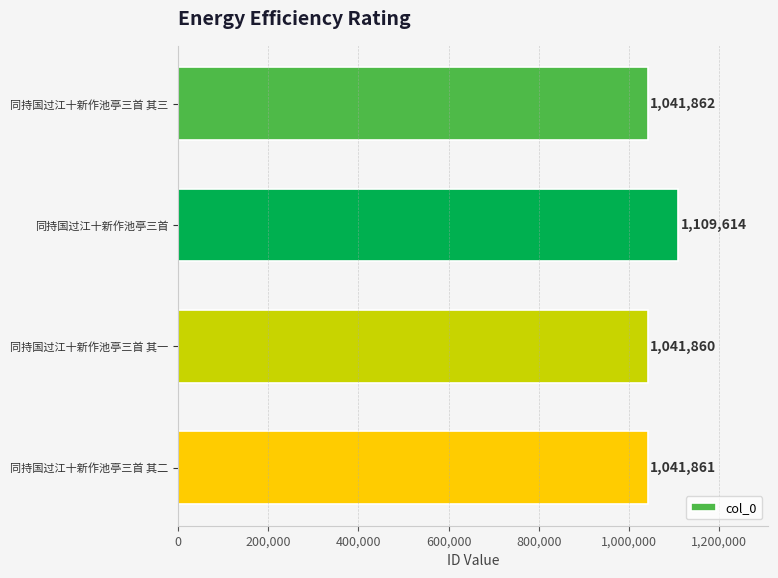

What is the greatest value displayed?

1109614